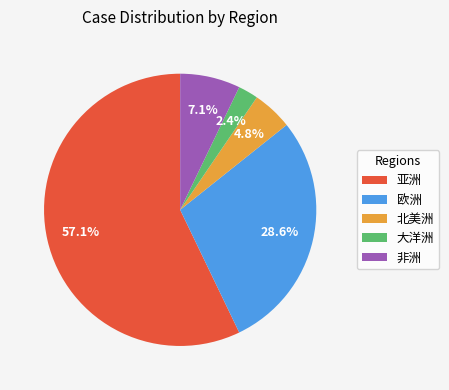

To the nearest percent, what portion does 亚洲 represent?

57%